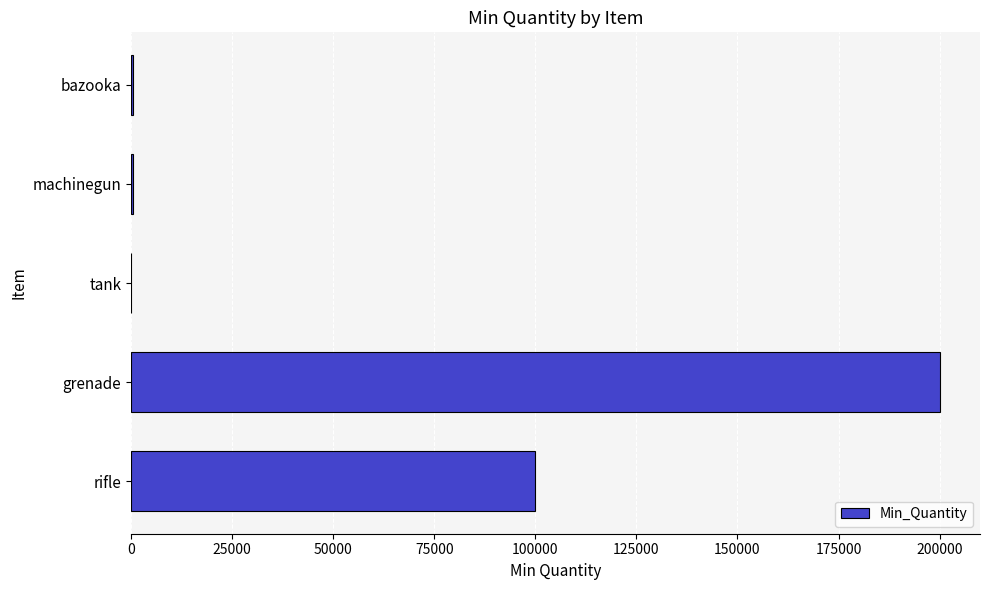

Are the bars horizontal?

Yes